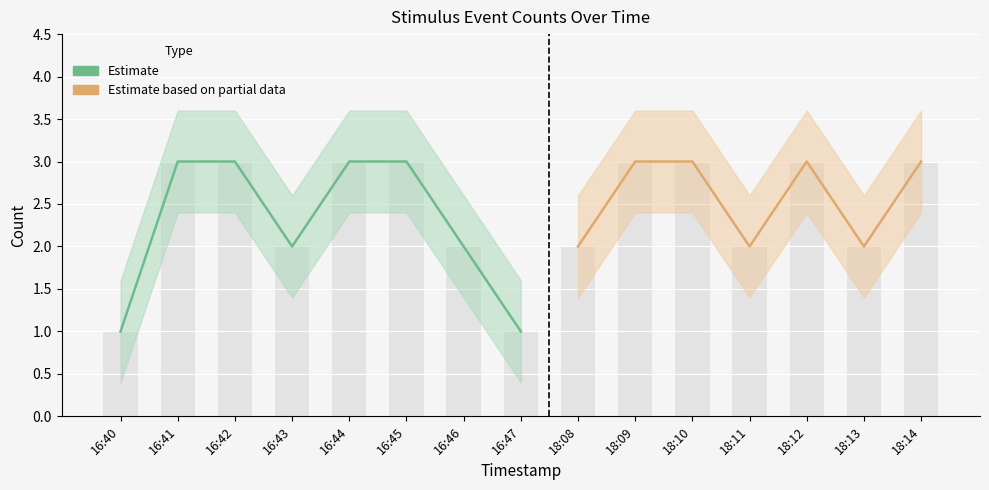

Reading left to right, what are all the values shown in this chart?

16:40=1	16:41=3	16:42=3	16:43=2	16:44=3	16:45=3	16:46=2	16:47=1	18:08=2	18:09=3	18:10=3	18:11=2	18:12=3	18:13=2	18:14=3